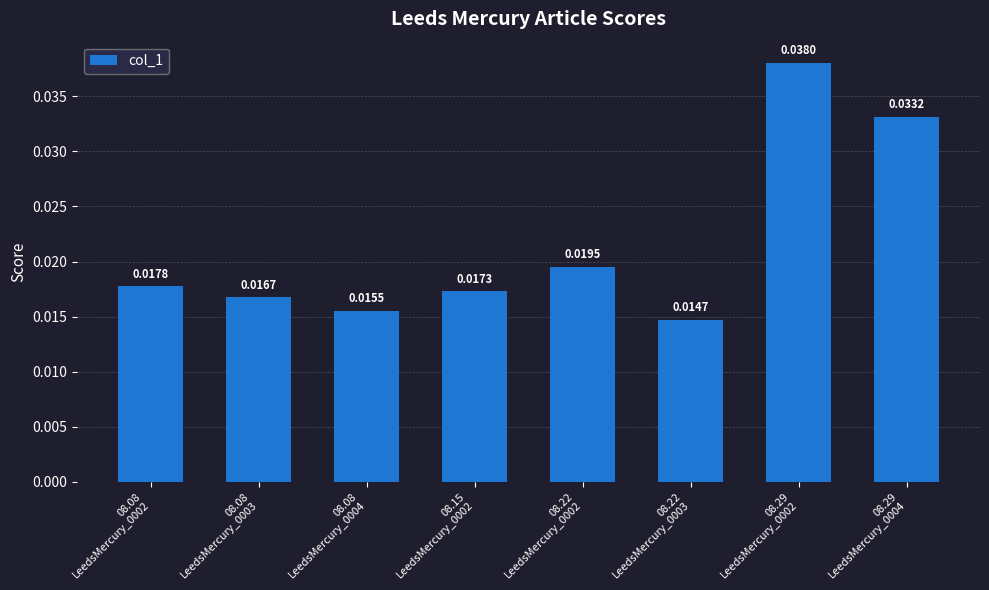

Rank the categories by value from highest to lowest.

08.29
LeedsMercury_0002, 08.29
LeedsMercury_0004, 08.22
LeedsMercury_0002, 08.08
LeedsMercury_0002, 08.15
LeedsMercury_0002, 08.08
LeedsMercury_0003, 08.08
LeedsMercury_0004, 08.22
LeedsMercury_0003